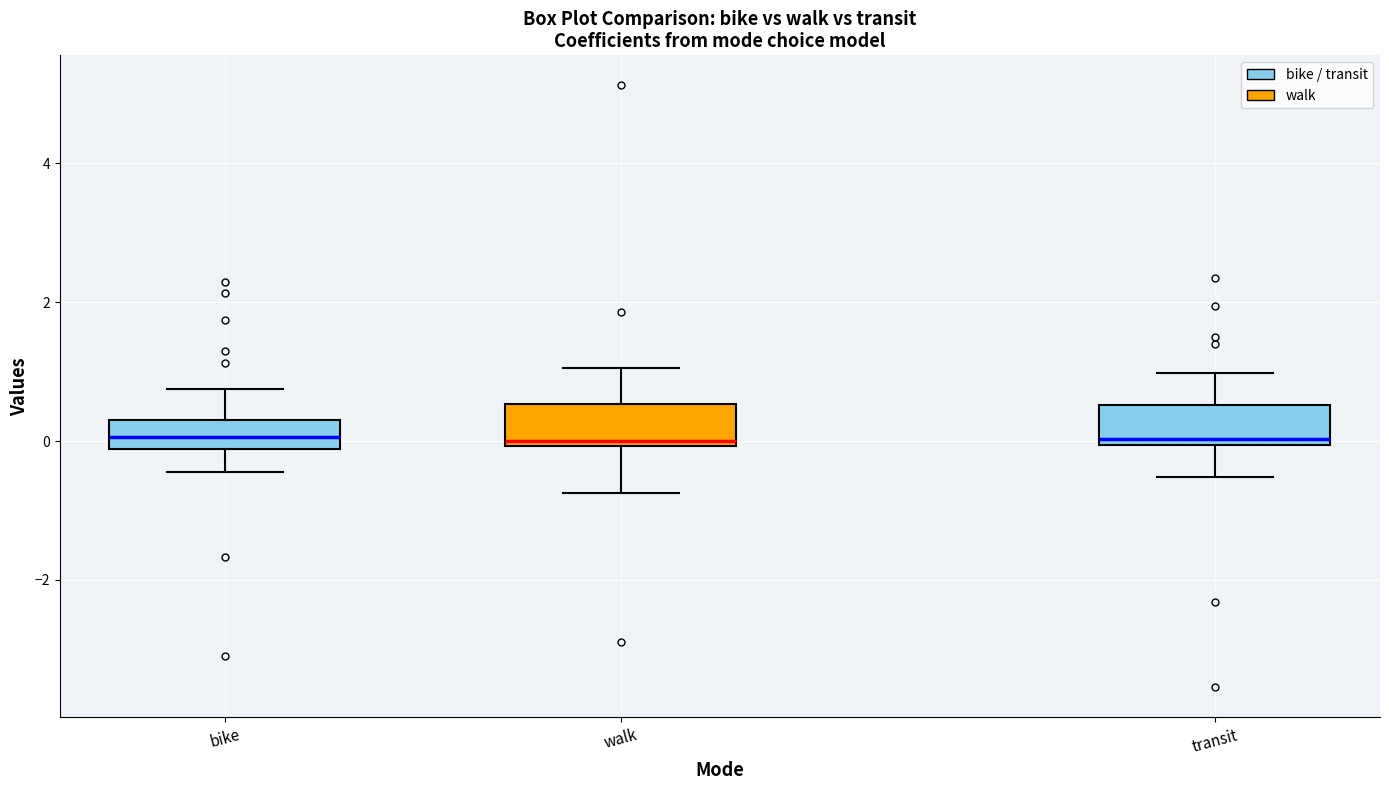

Reading left to right, read every box against the y-axis: the position of its median line, the range the box covers, and the ends of its whiskers. The values are not printed on the chart, so give them approximately, as read against the axis.

bike: median 0.0, box -0.2 to 0.2, whiskers -0.4 to 0.8
walk: median 0.0 (just above the box's lower edge), box 0.0 to 0.6, whiskers -0.8 to 1.0
transit: median 0.0 (just above the box's lower edge), box 0.0 to 0.6, whiskers -0.6 to 1.0